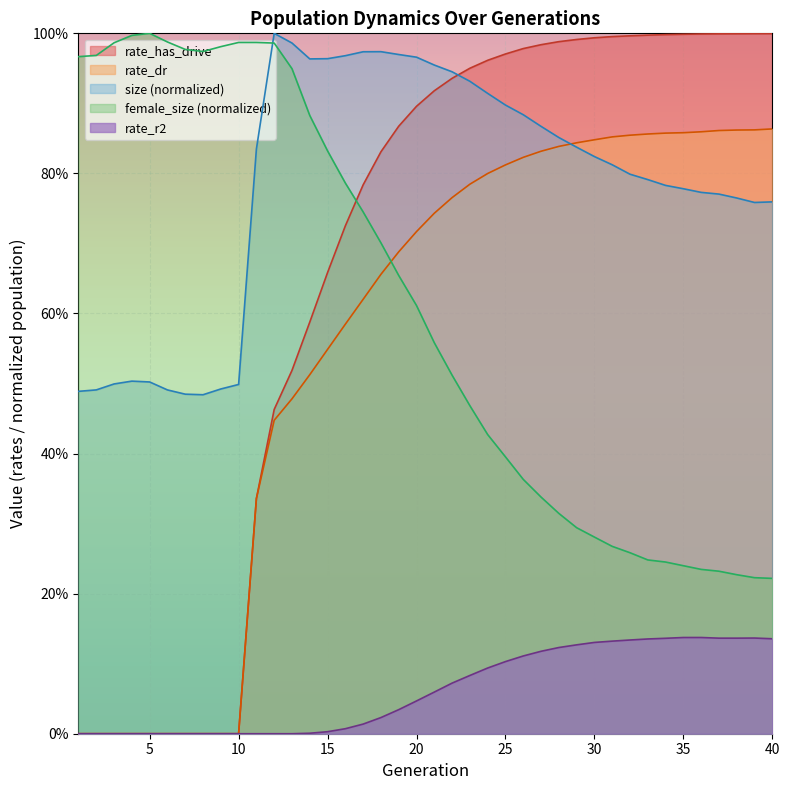

Where do female_size and size first cross each other?

11 and 12